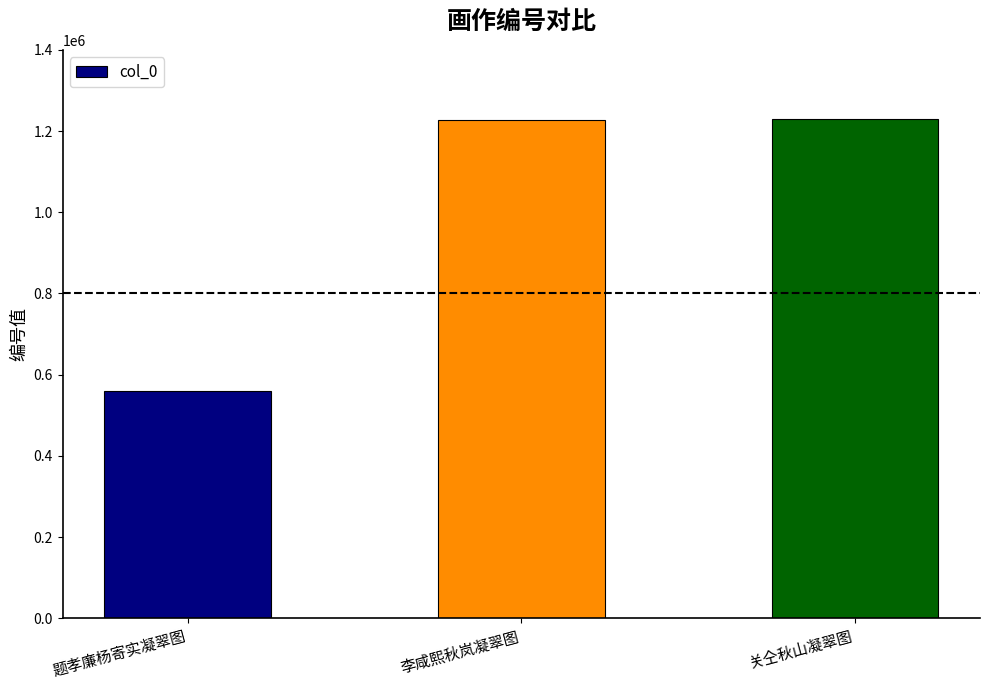

Is it true that the value at 题孝廉杨寄实凝翠图 is 983059?

False